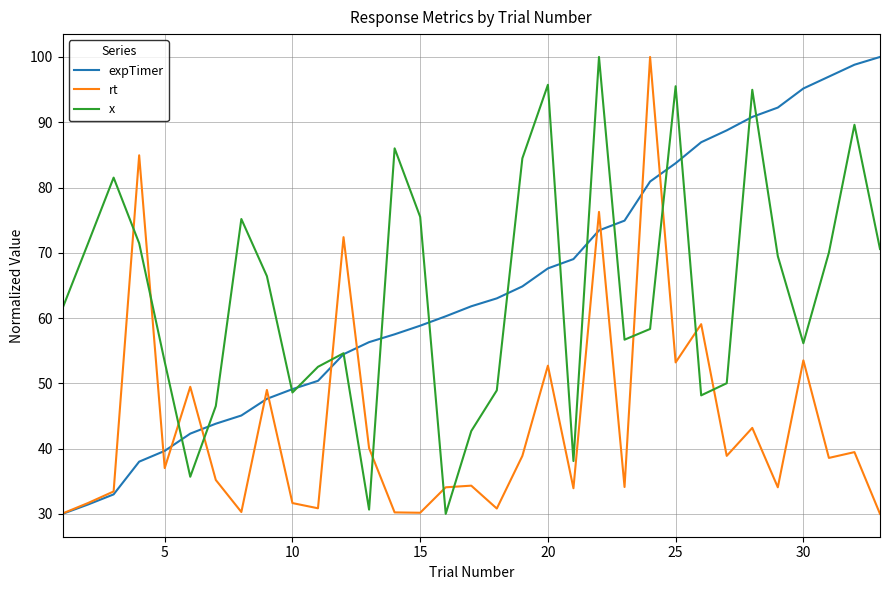

What are all the series names shown in the legend?

expTimer, rt, x